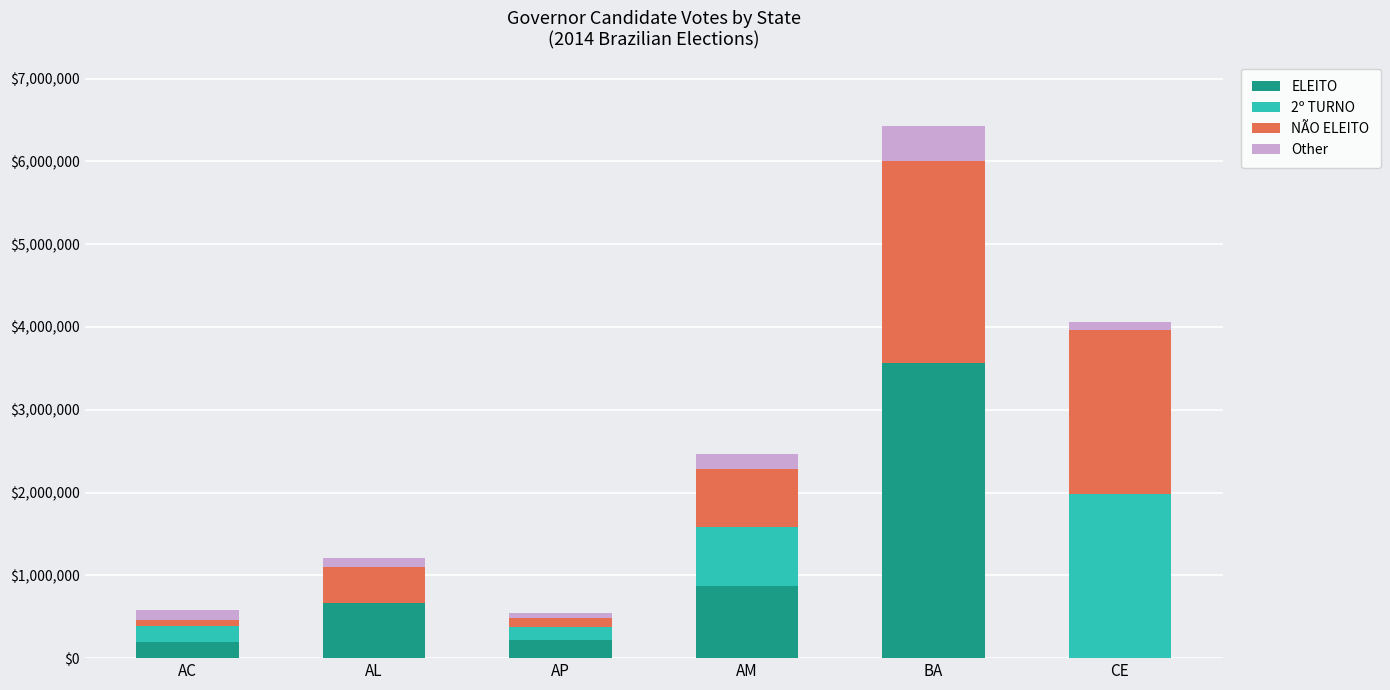

How many data points does each series have?

6